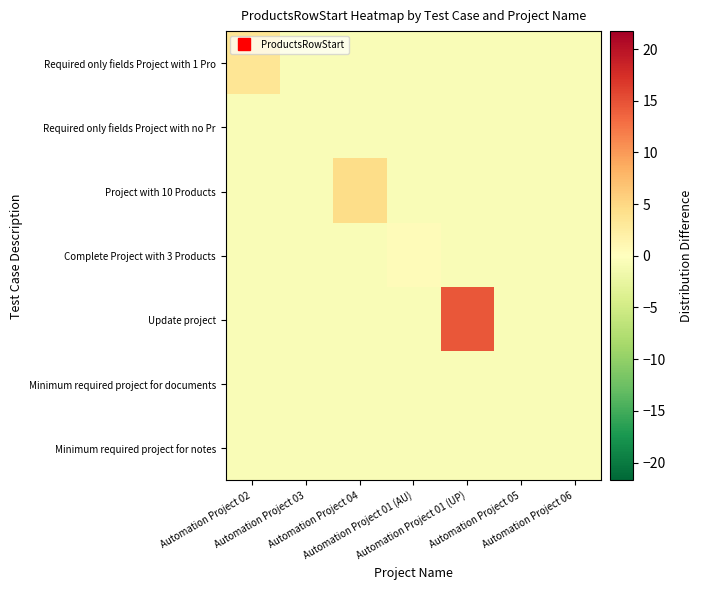

How many series are shown in this chart?

7